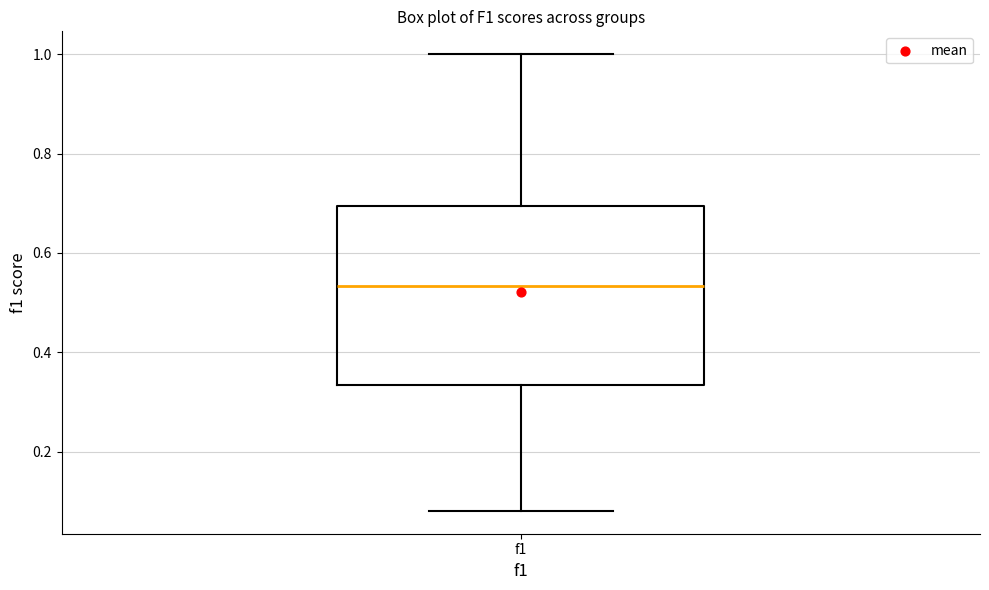

Transcribe this box plot: give where the median line is, the range the box spans, and where the two whiskers end, as read against the y-axis. The values are not printed on the chart, so give them approximately, as read against the axis.

median 0.54, box 0.34 to 0.70, whiskers 0.08 to 1.00